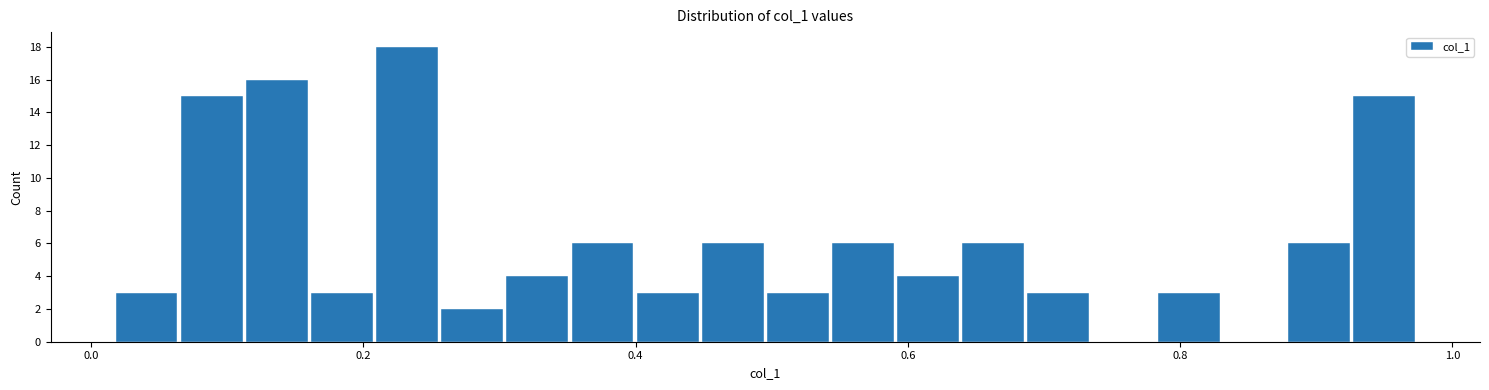

Read against the x-axis, roughly where is the centre of the tallest bar?

0.24